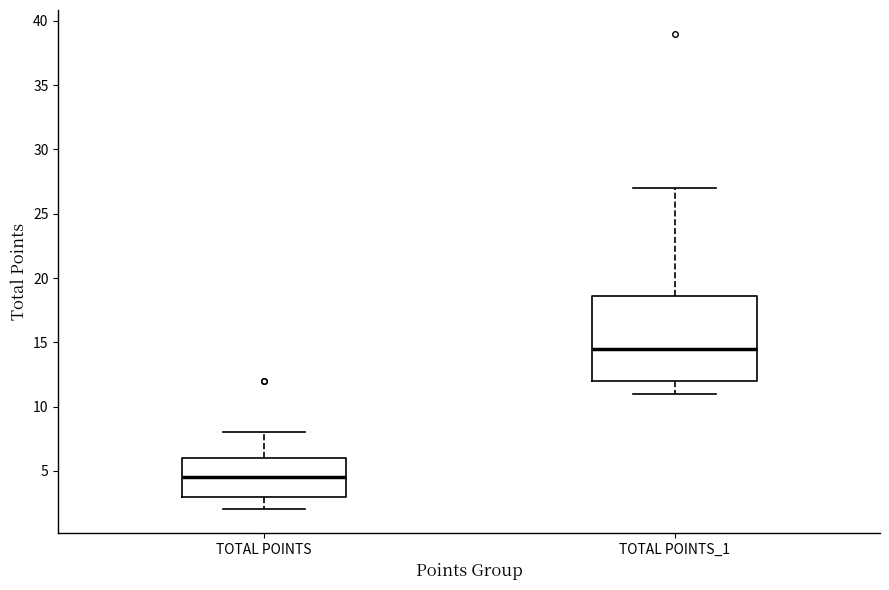

Reading left to right, transcribe this box plot: for each box, give where its median line is, the range the box spans, and where its two whiskers end, as read against the y-axis. The values are not printed on the chart, so give them approximately, as read against the axis.

TOTAL POINTS: median 4.5, box 3.0 to 6.0, whiskers 2.0 to 8.0
TOTAL POINTS_1: median 14.5, box 12.0 to 18.5, whiskers 11.0 to 27.0